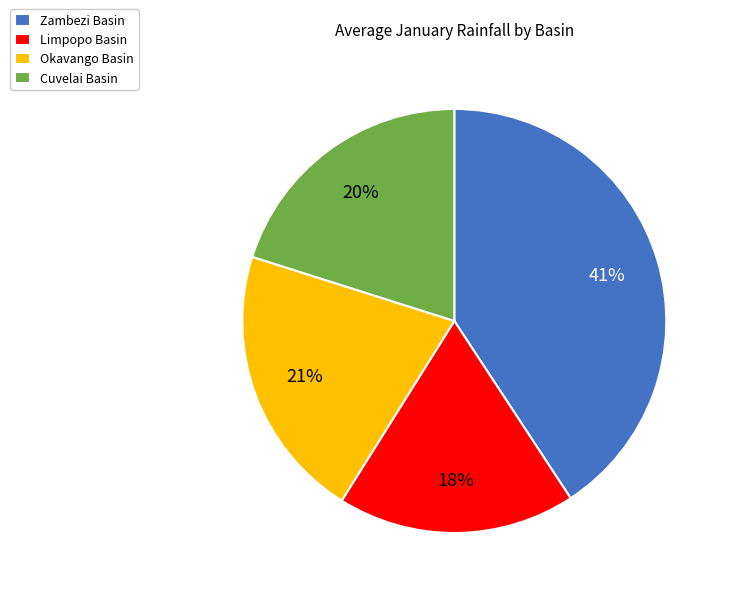

Between Cuvelai Basin and Limpopo Basin, which is larger?

Cuvelai Basin